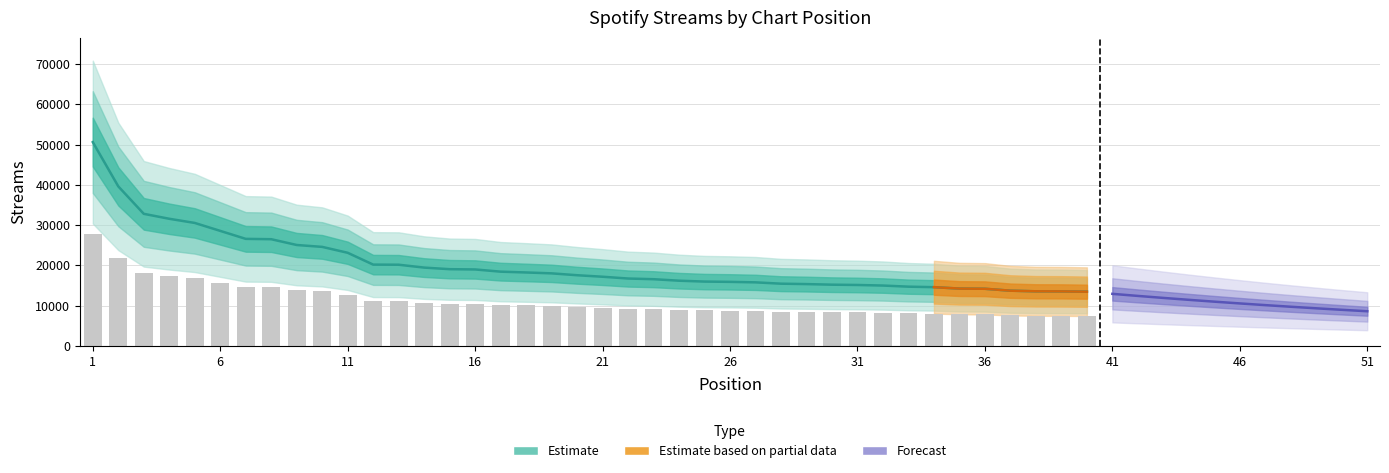

What is the change in value from 15 to 30?

-2119.7